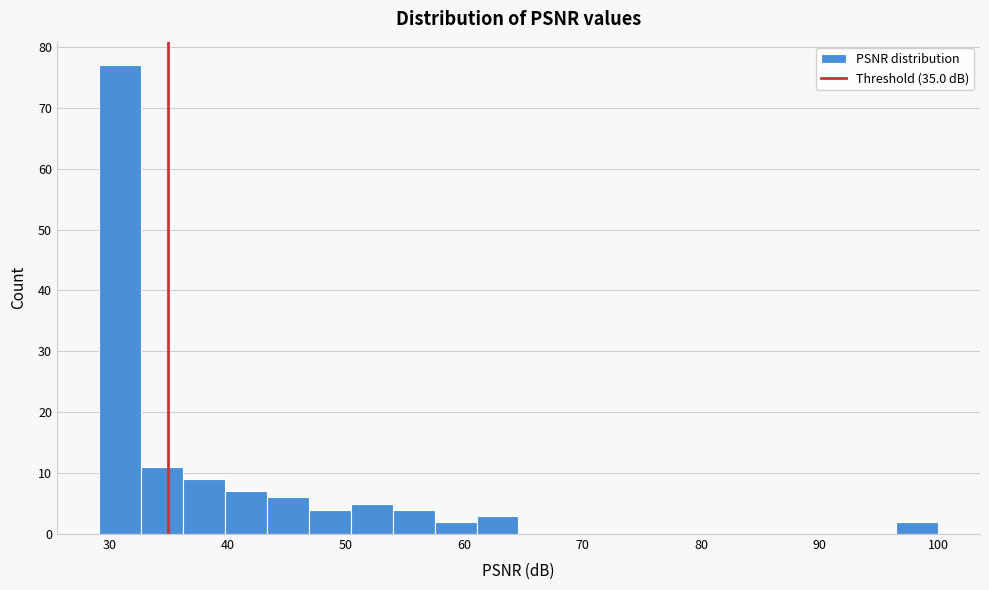

Around what value on the x-axis is the tallest bar? Give the approximate position of its centre, as read against the axis.

31